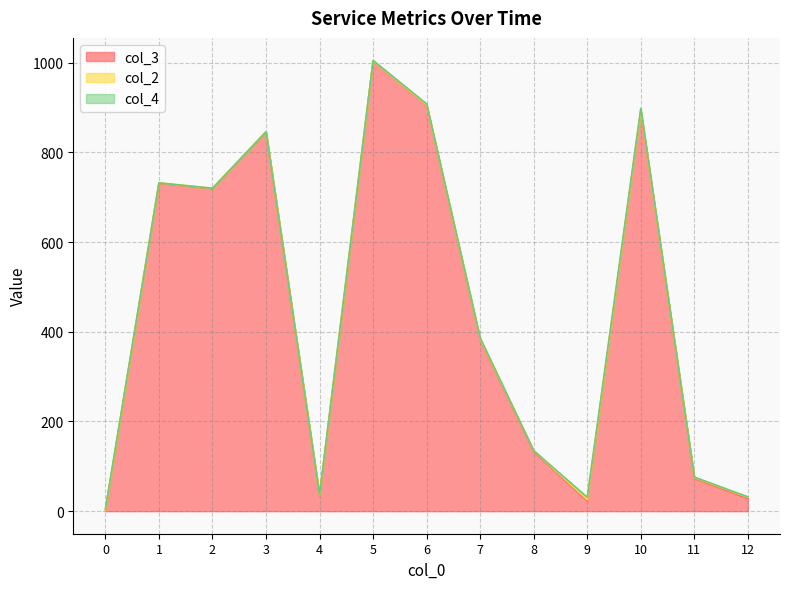

What is the value of the col_3 point at the 2nd from the left?

731